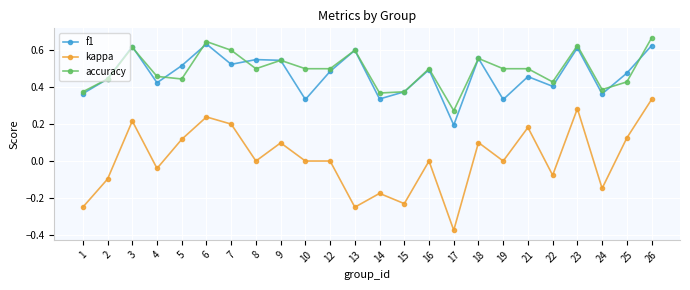

Is the value of accuracy at 7 greater than the value of kappa at 17?

Yes